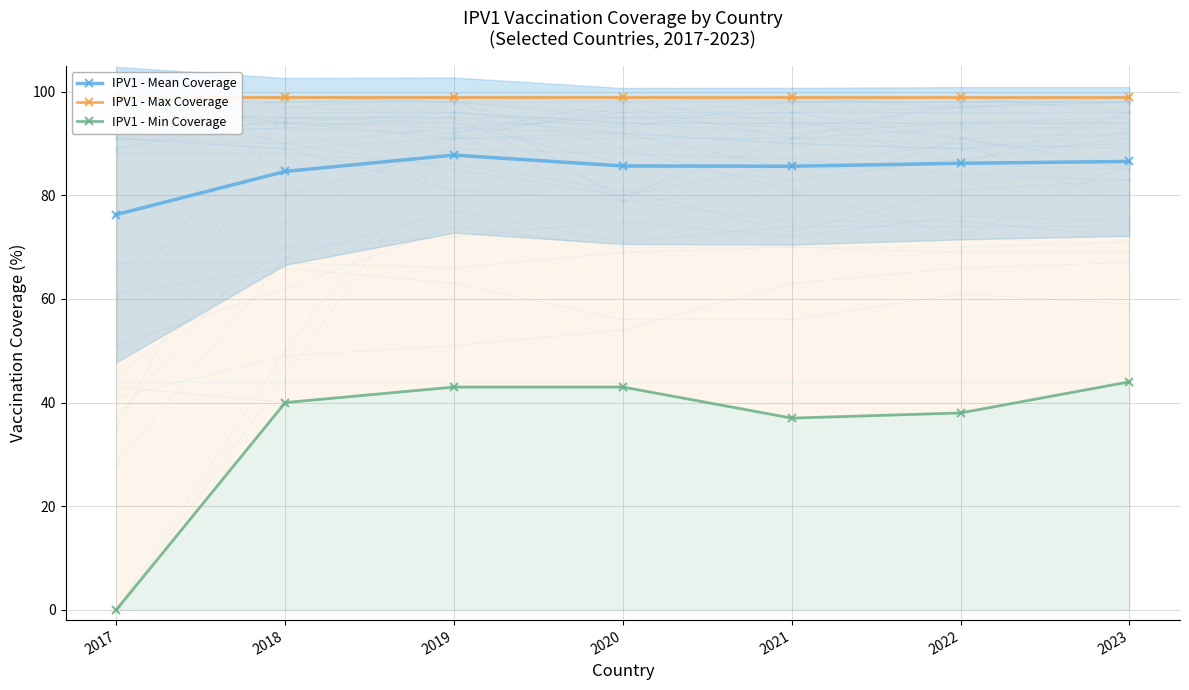

What are all the series names shown in the legend?

IPV1 - Mean Coverage, IPV1 - Max Coverage, IPV1 - Min Coverage